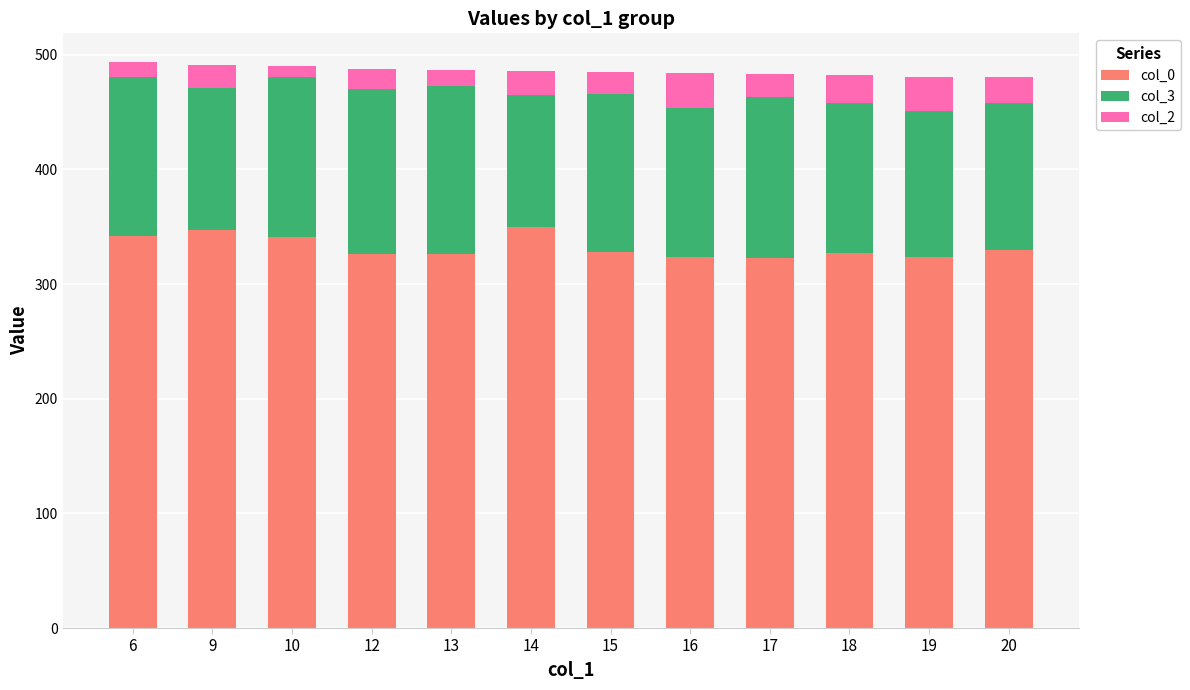

Is it true that col_0 equals 330 at 20?

True